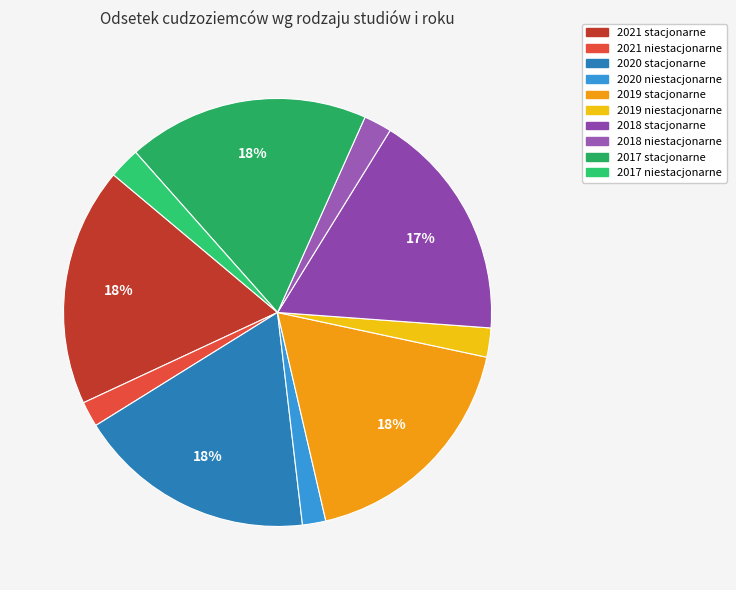

Between 2021 stacjonarne and 2020 niestacjonarne, which is larger?

2021 stacjonarne